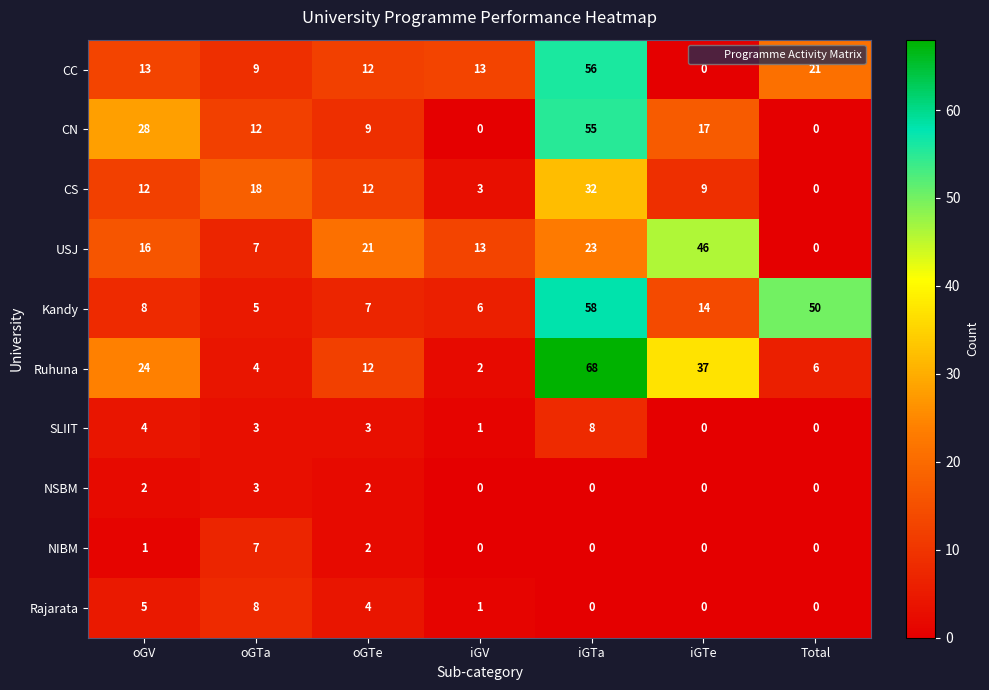

The NSBM series shows 0 at iGV. True or false?

True